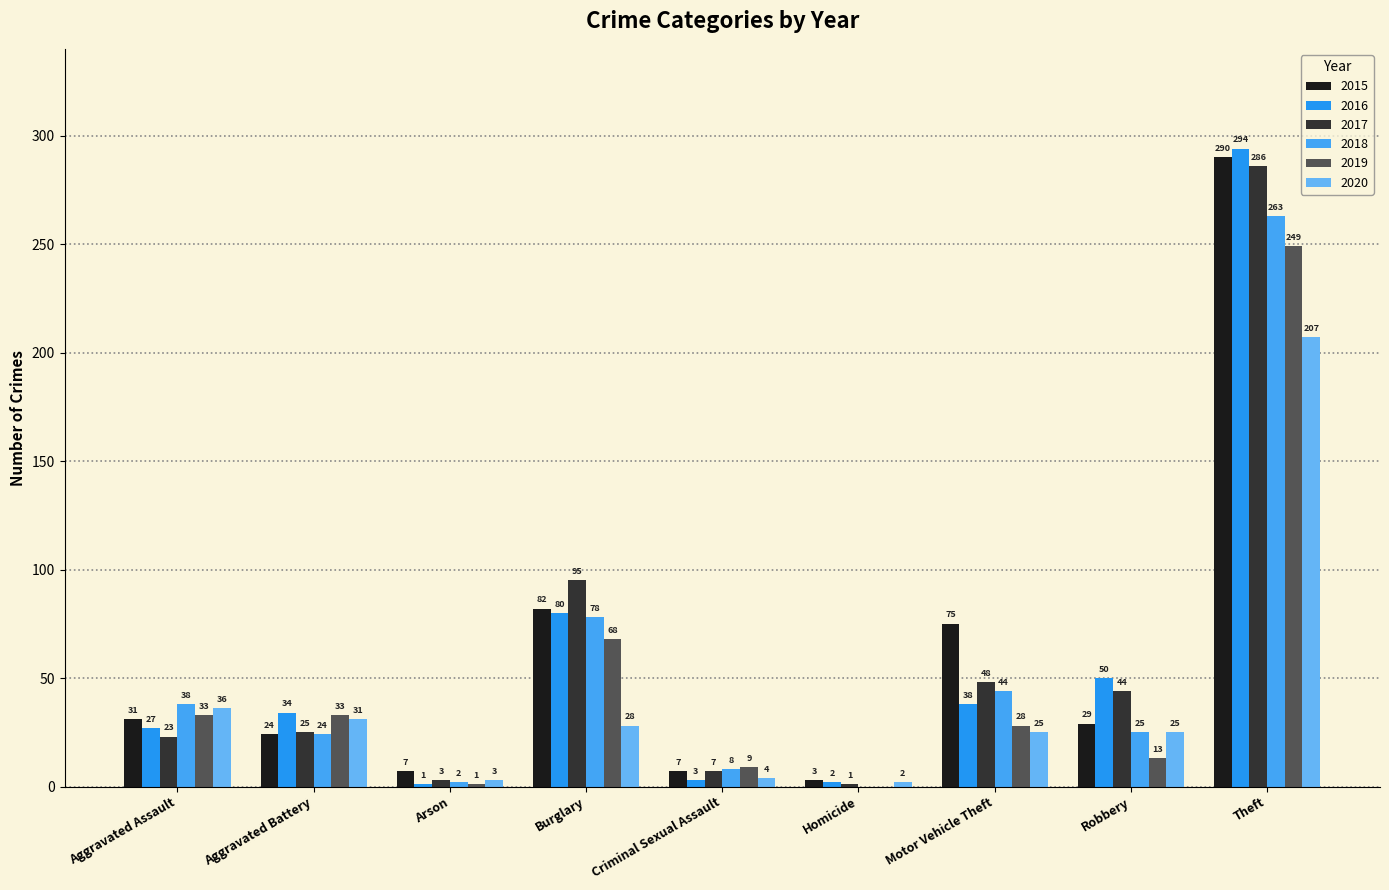

How many positive values does the 2019 series have?

8